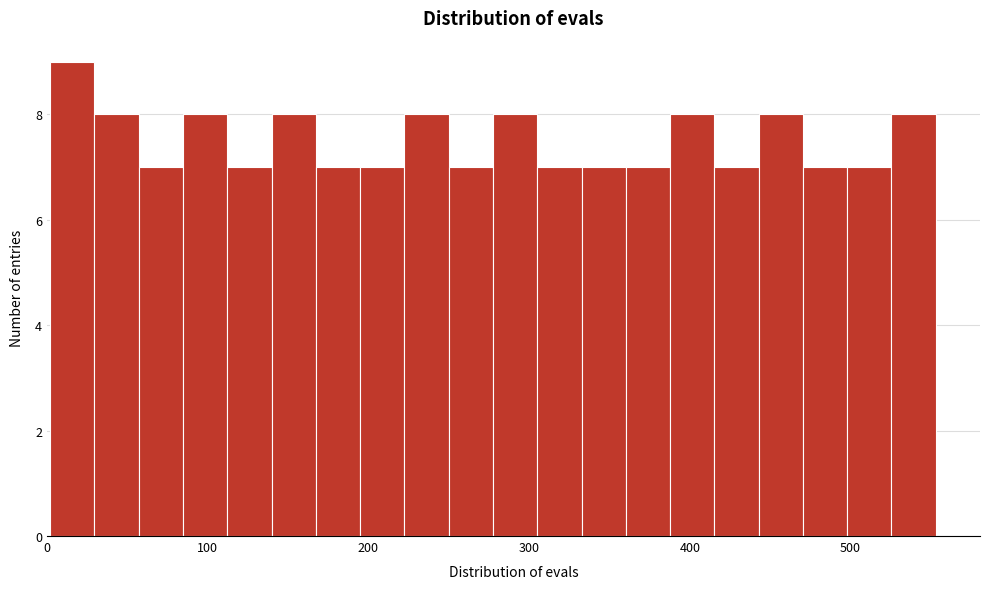

Around what value on the x-axis is the tallest bar? Give the approximate position of its centre, as read against the axis.

20